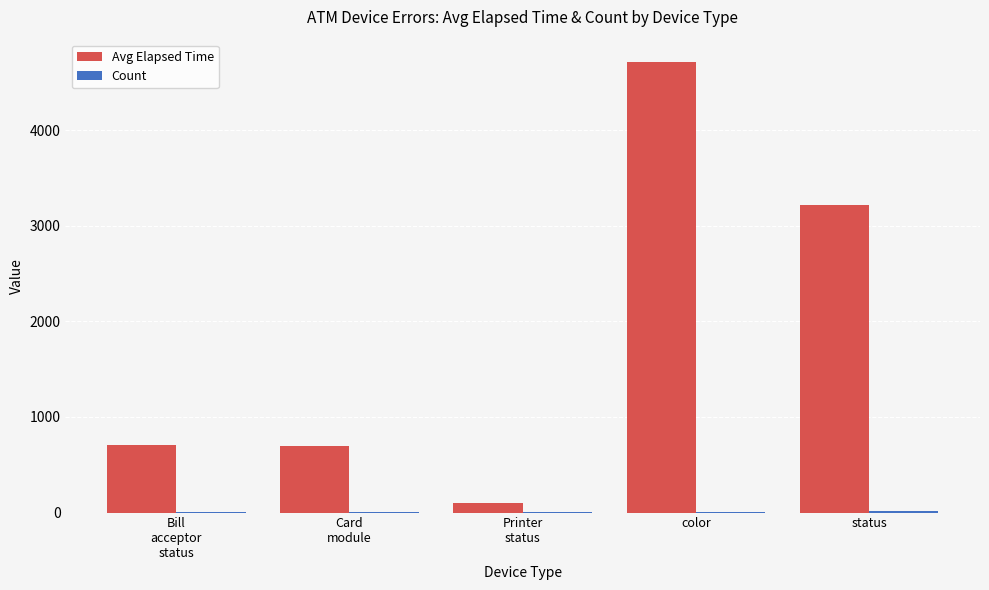

Which series has the largest total across all categories?

Avg Elapsed Time